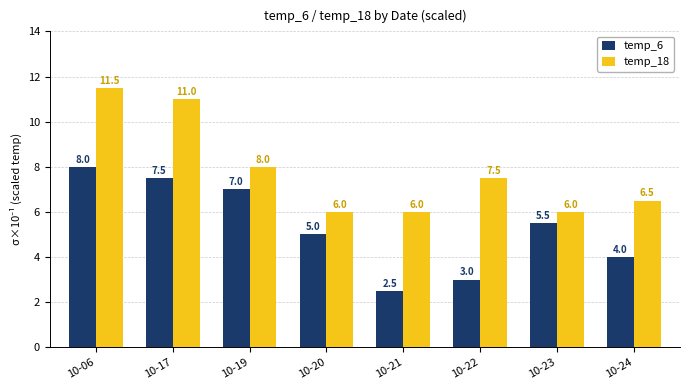

The value of temp_6 at 10-17 is 7.5. True or false?

True